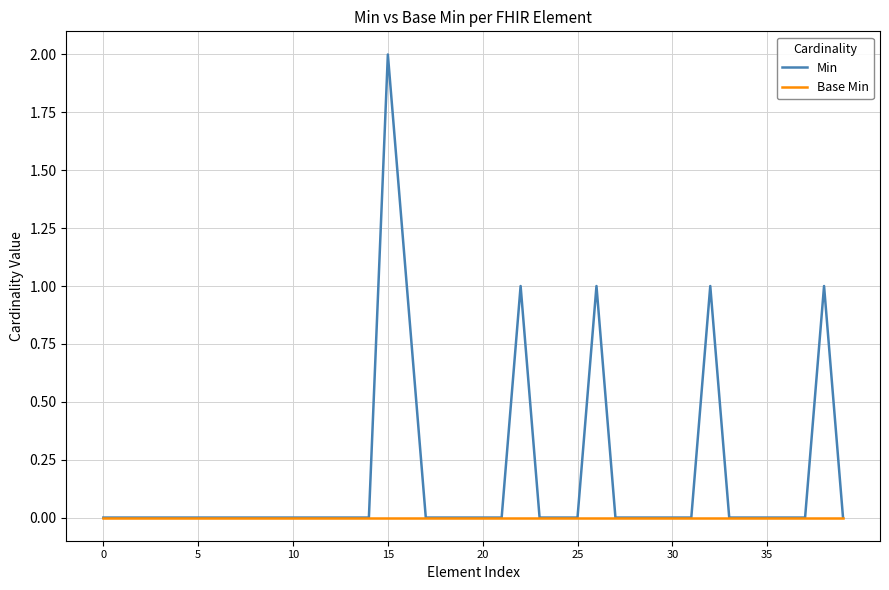

Rank the series by their maximum value, from lowest to highest.

Base Min, Min